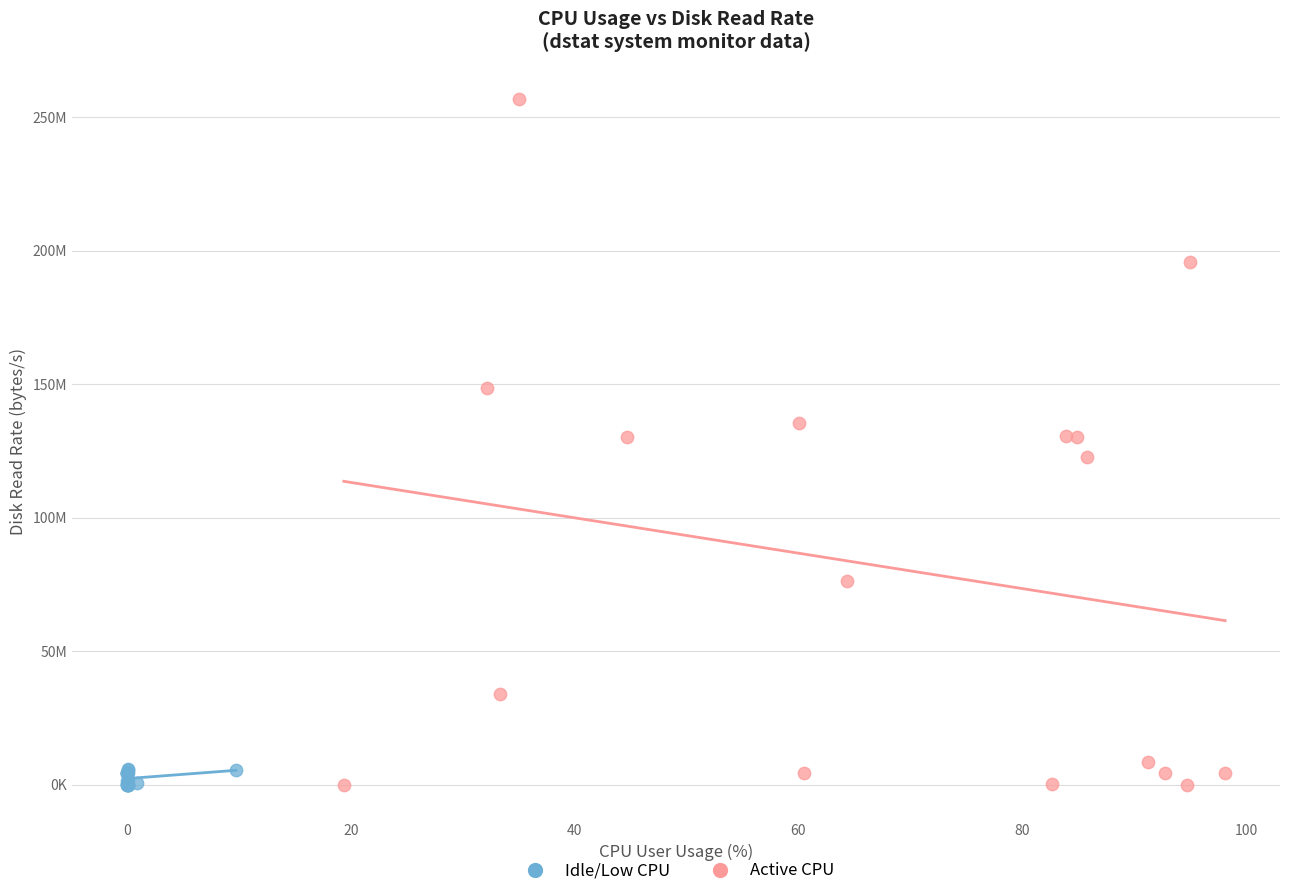

What are all the series names shown in the legend?

Idle/Low CPU, Active CPU